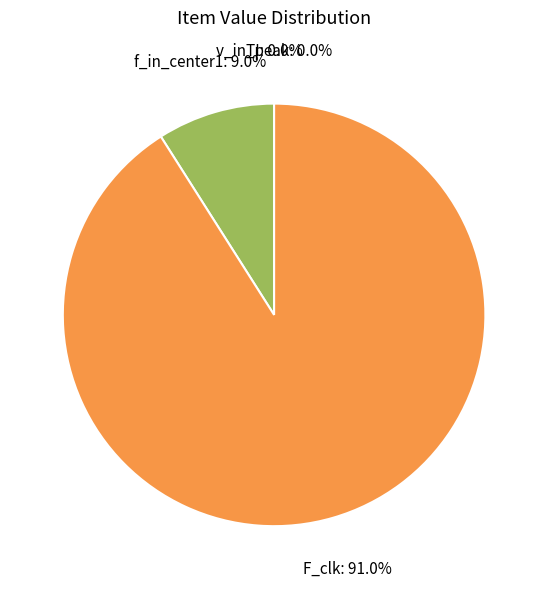

Approximately how many times larger is the value at F_clk compared to f_in_center1?

10.1